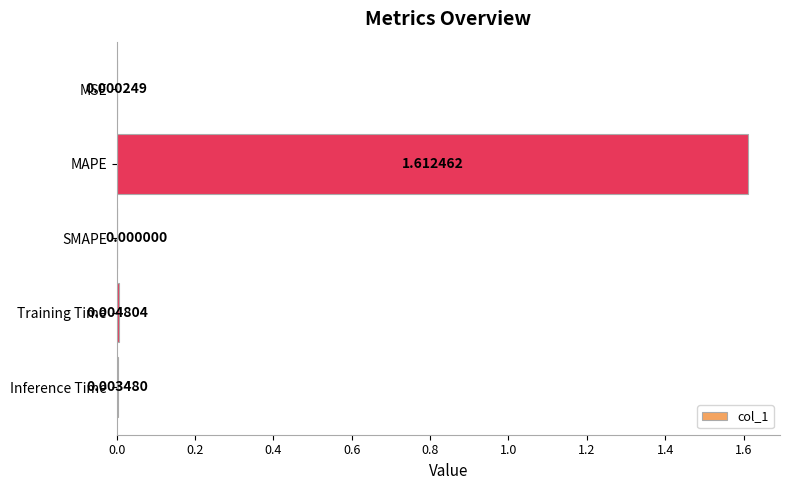

Count the number of categories in the chart.

5